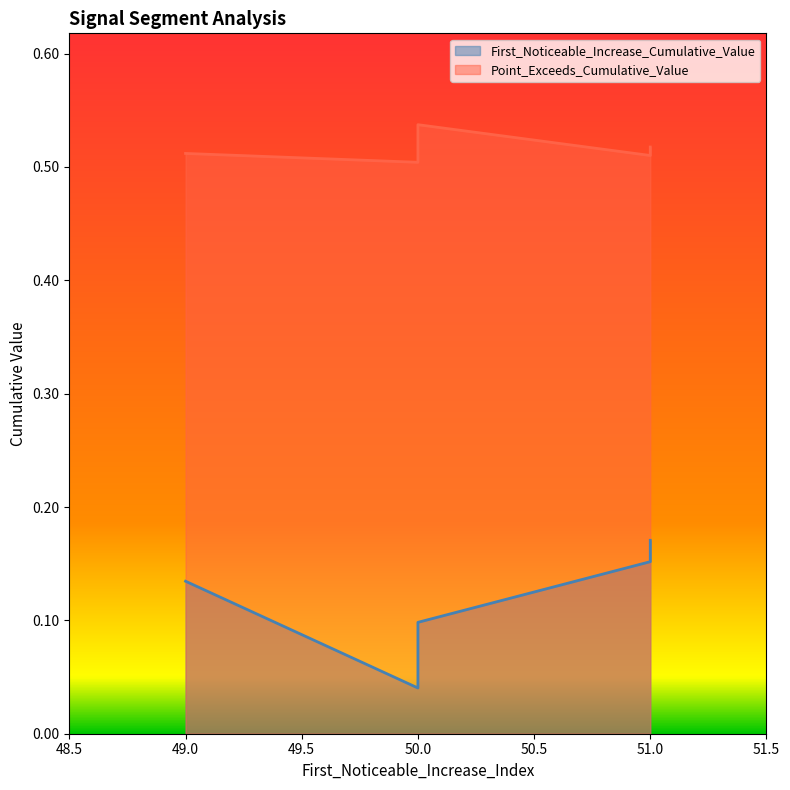

At which category does the chart reach its peak across all series?

50